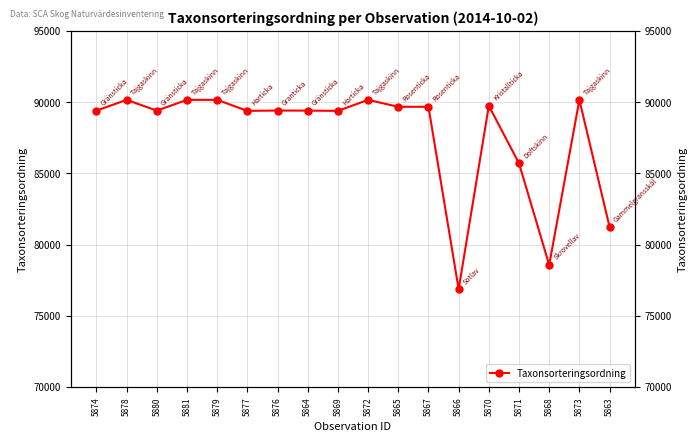

Is it true that the value at 5870 is 89745?

True